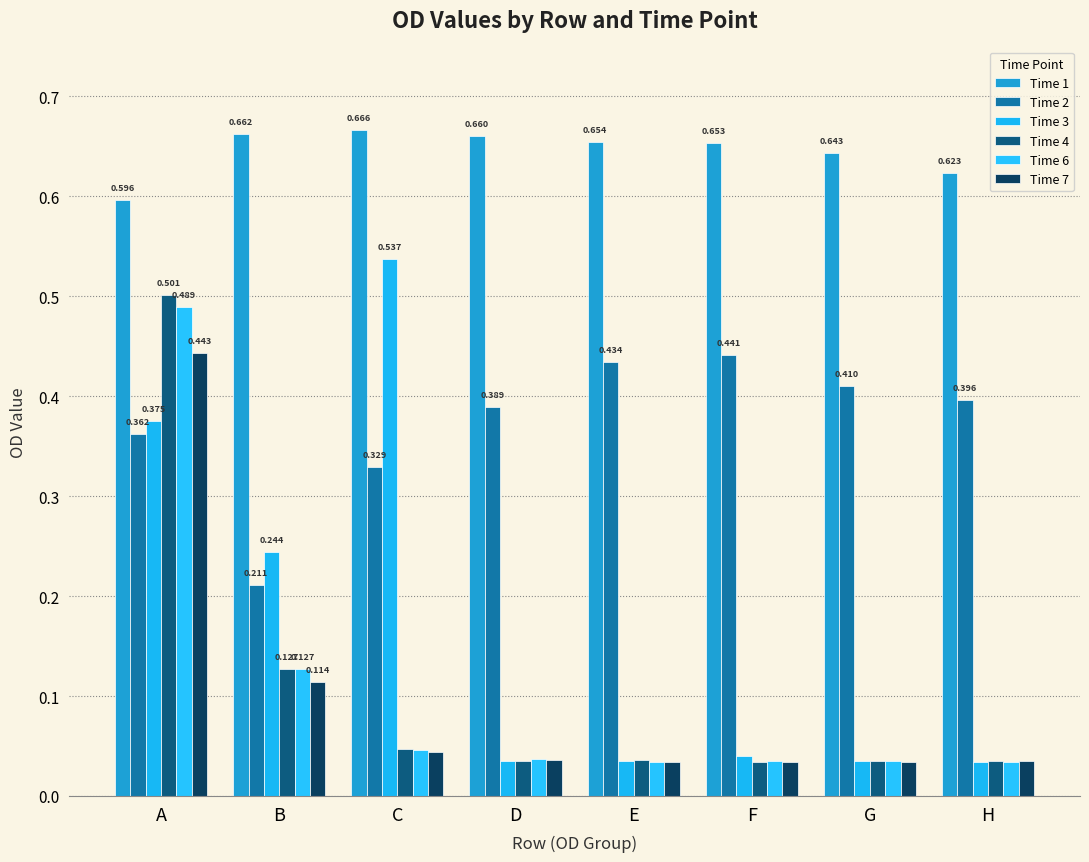

Count the Time 2 values in the range 0 to 1.

8